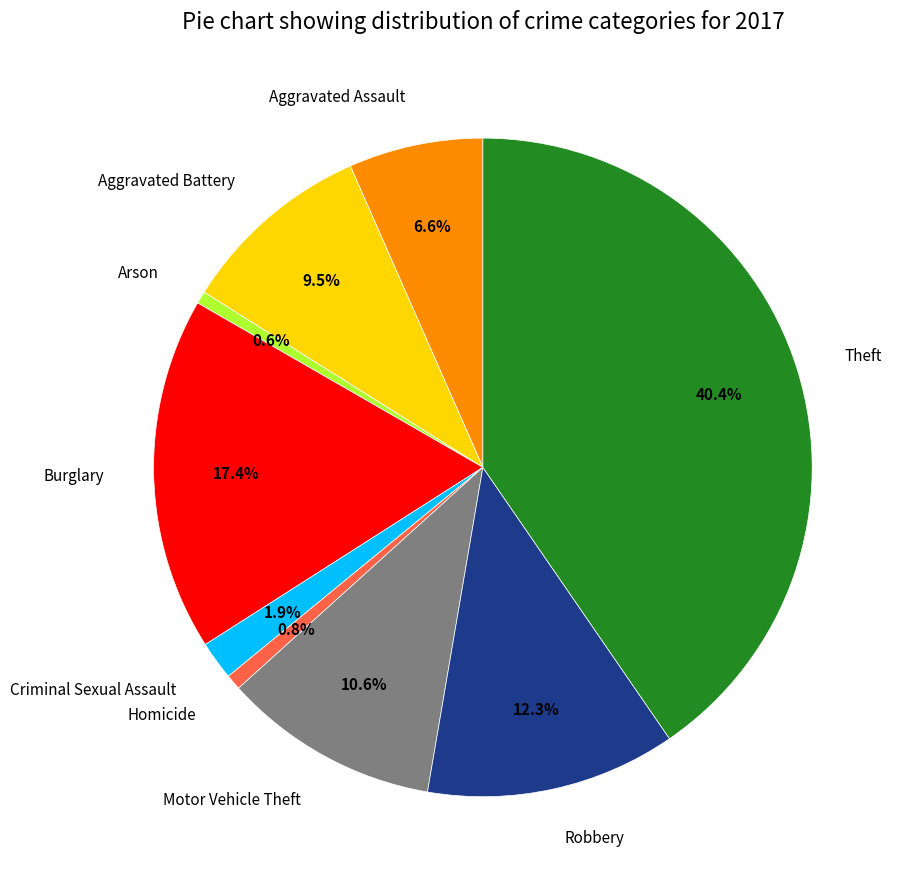

How many segments does this pie chart have?

9